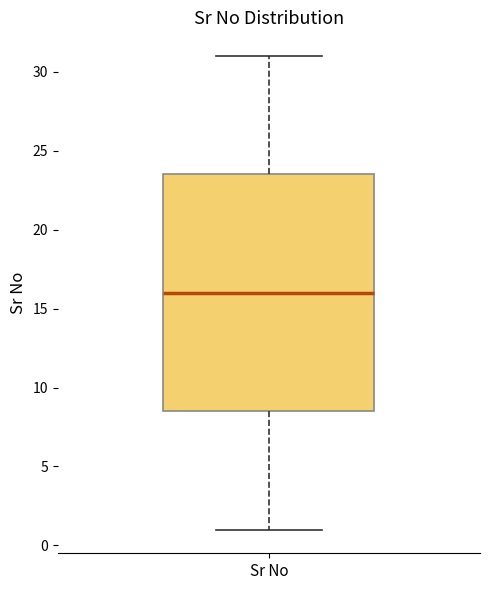

Transcribe this box plot: give where the median line is, the range the box spans, and where the two whiskers end, as read against the y-axis. The values are not printed on the chart, so give them approximately, as read against the axis.

median 16.0, box 8.5 to 23.5, whiskers 1.0 to 31.0